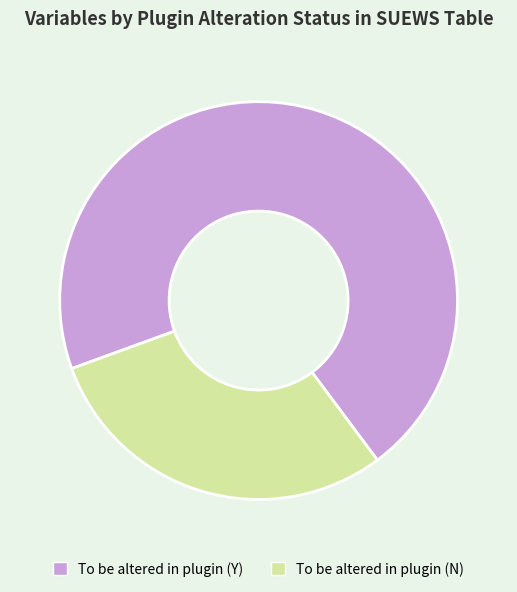

Which slice is the largest?

To be altered in plugin (Y)